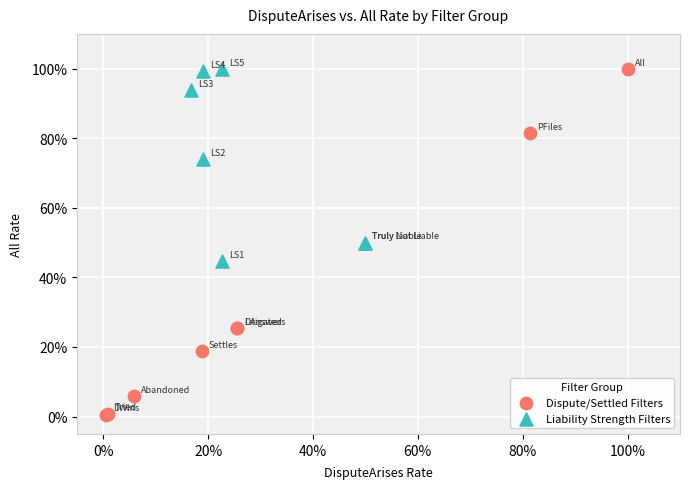

What are all the series names shown in the legend?

Dispute/Settled Filters, Liability Strength Filters